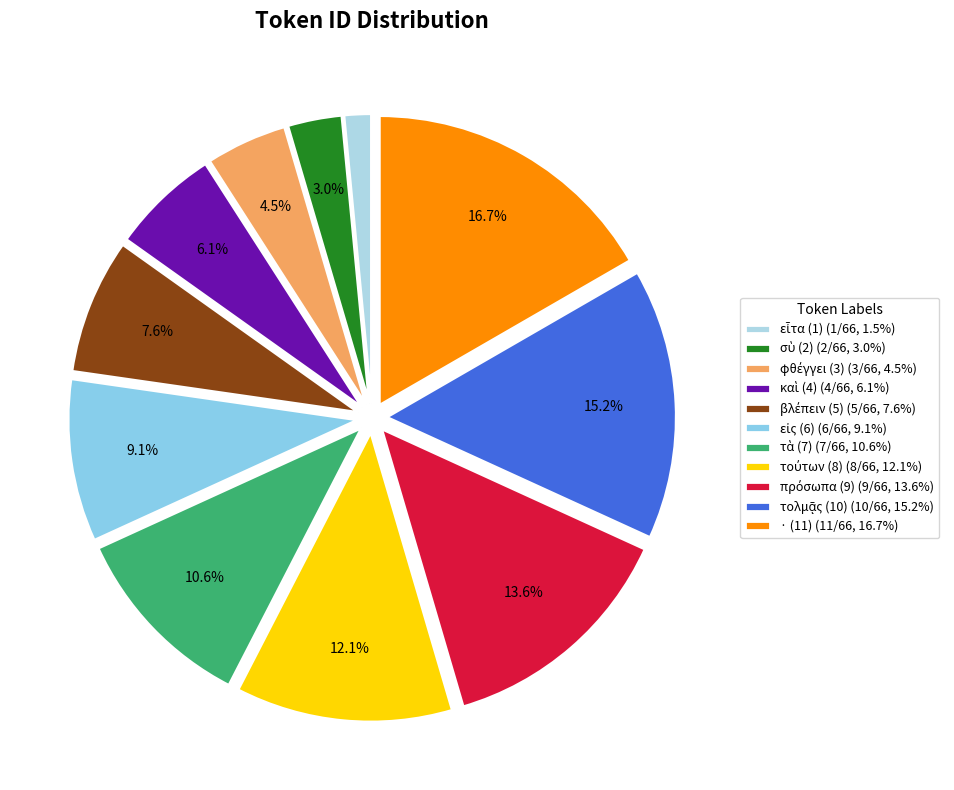

Which slice is the largest?

· (11)